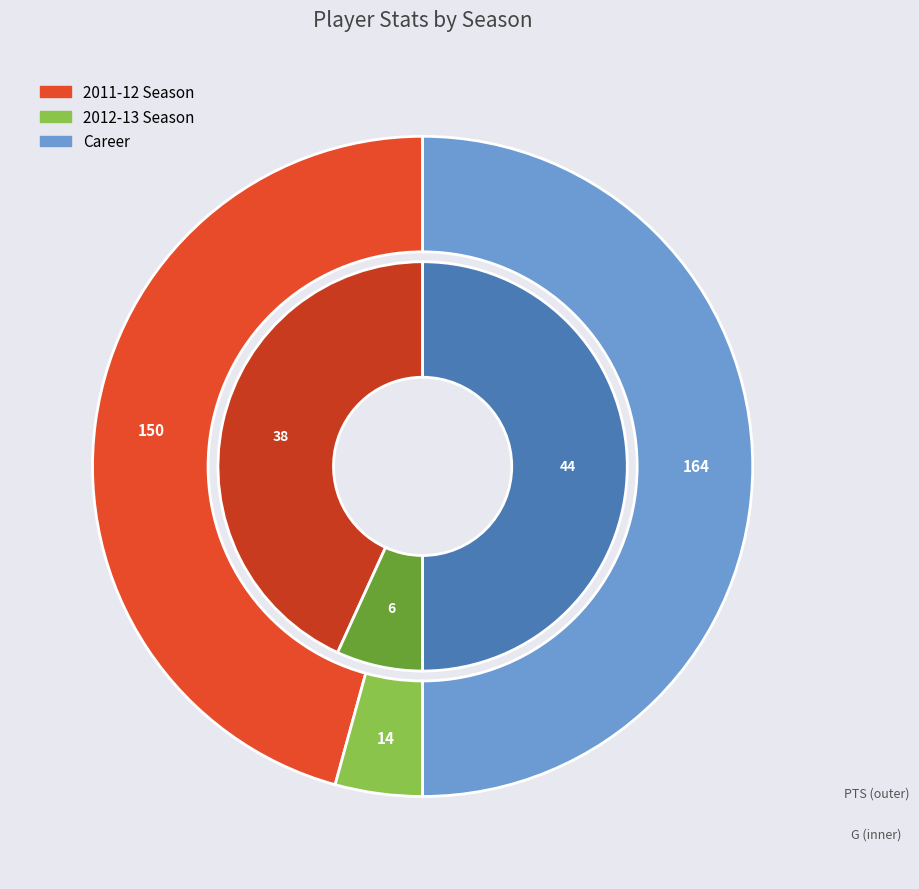

To the nearest percent, what is the average slice percentage?

33%